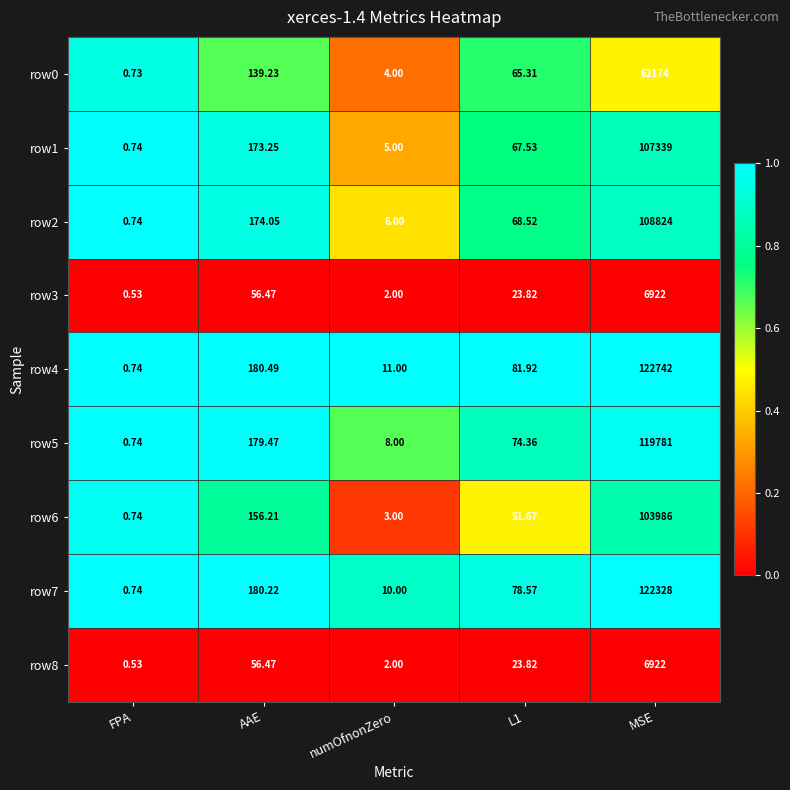

Is the value of row3 at MSE greater than the value of row4 at AAE?

Yes